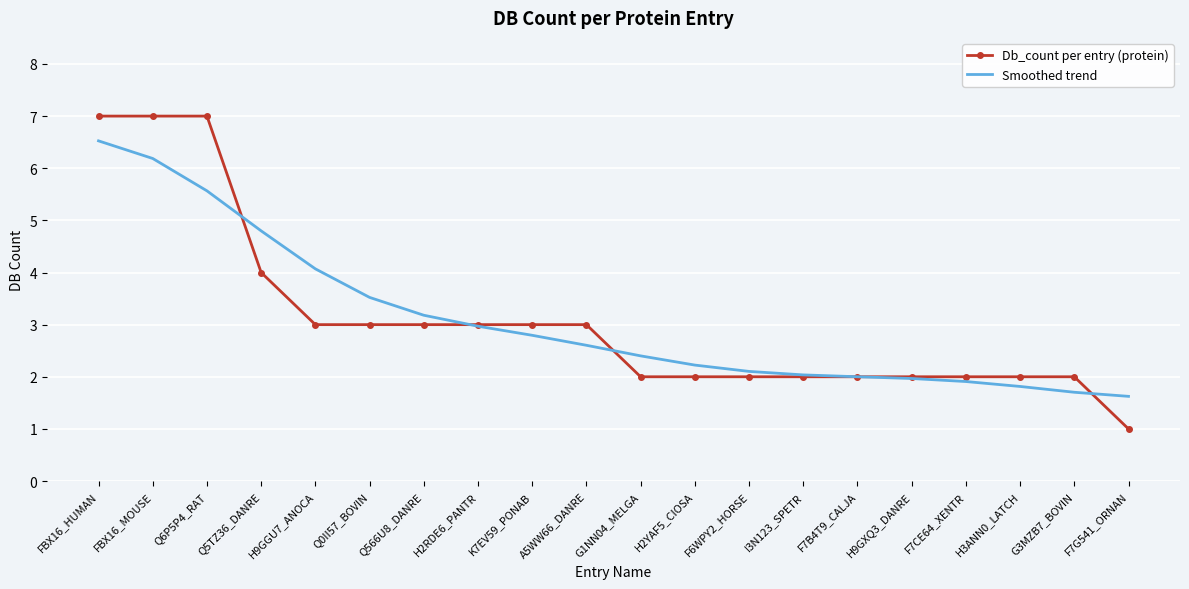

What is the sum of all Smoothed trend values?

62.0